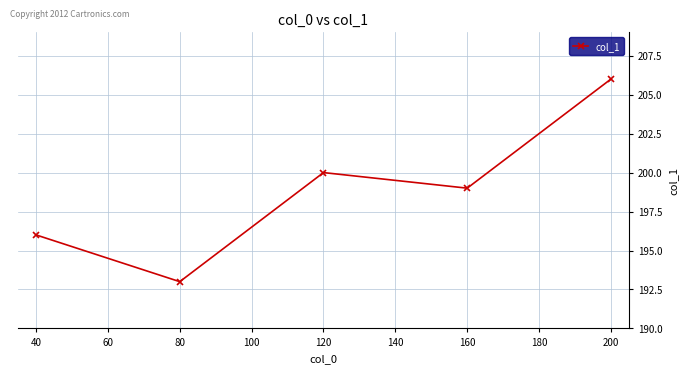

What is the value of the 2nd point from the left?

193